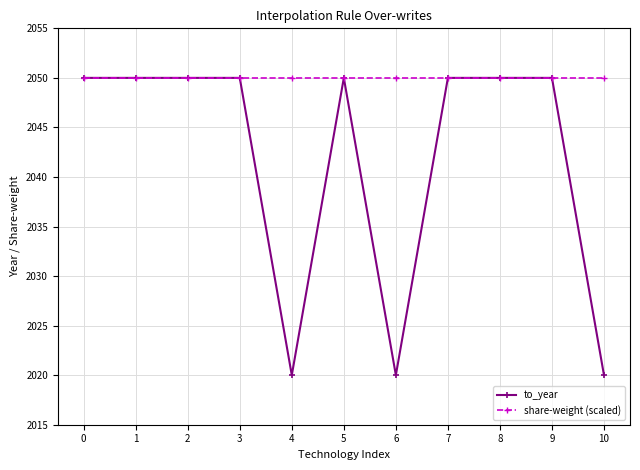

At how many categories does at least one series exceed 2039?

11